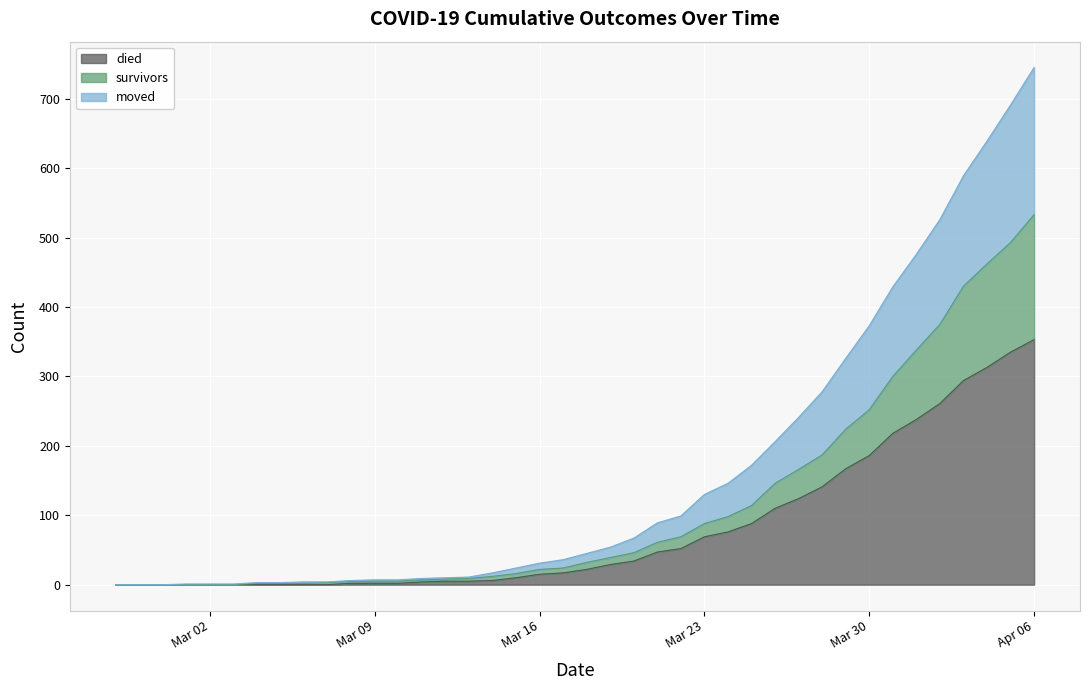

How many values in moved are above zero?

37